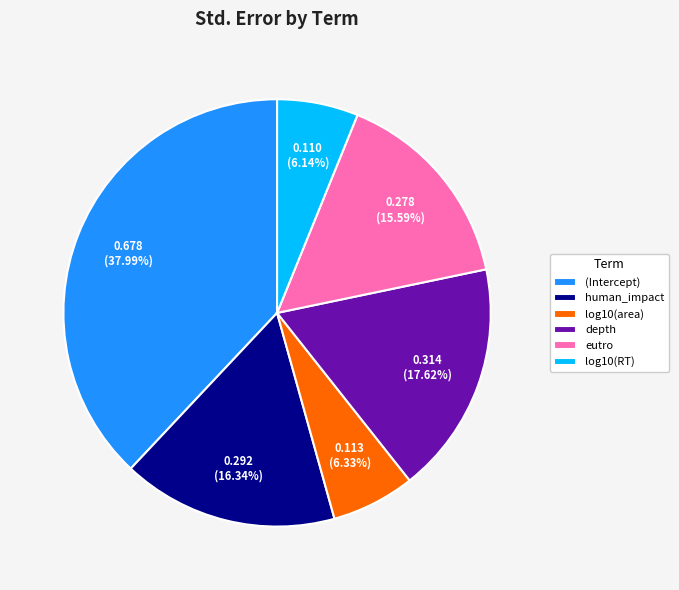

Count the number of slices in the pie.

6